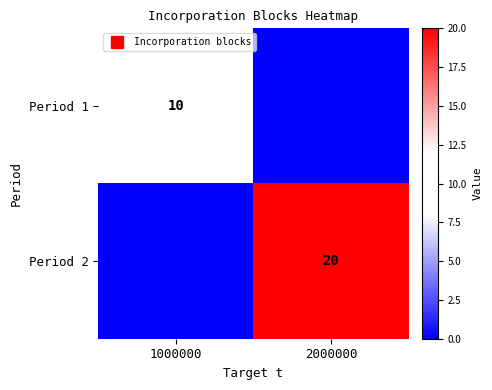

How many data points in Period 1 are less than 10?

1